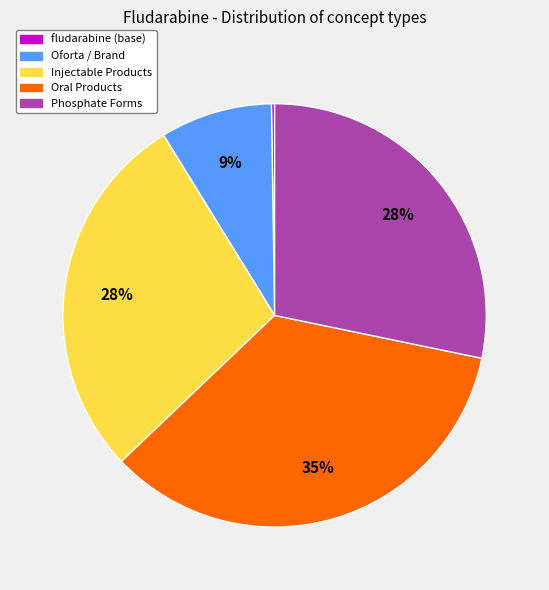

Is there a majority slice in this chart?

No